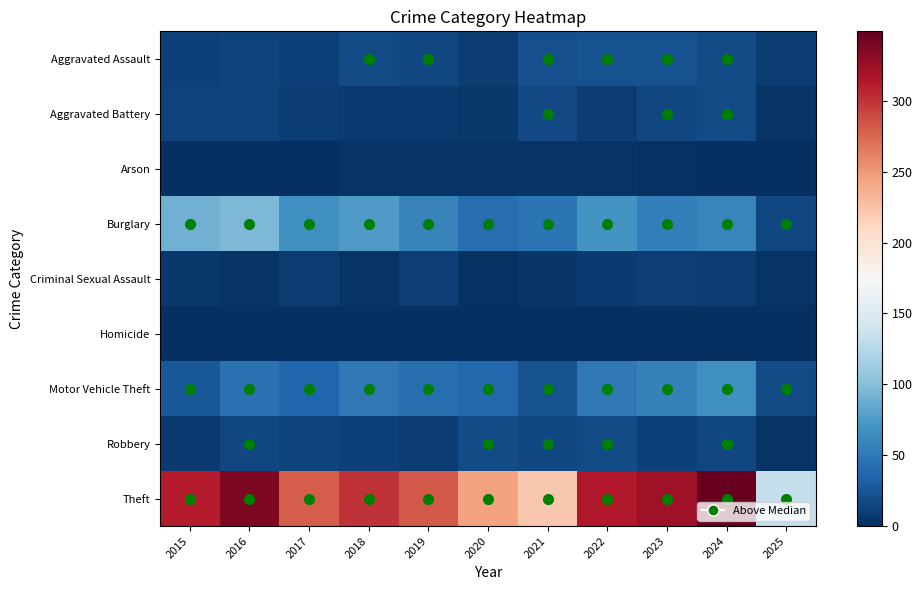

At 2025, list the series in order from largest to smallest.

Theft, Motor Vehicle Theft, Burglary, Aggravated Assault, Aggravated Battery, Robbery, Criminal Sexual Assault, Homicide, Arson